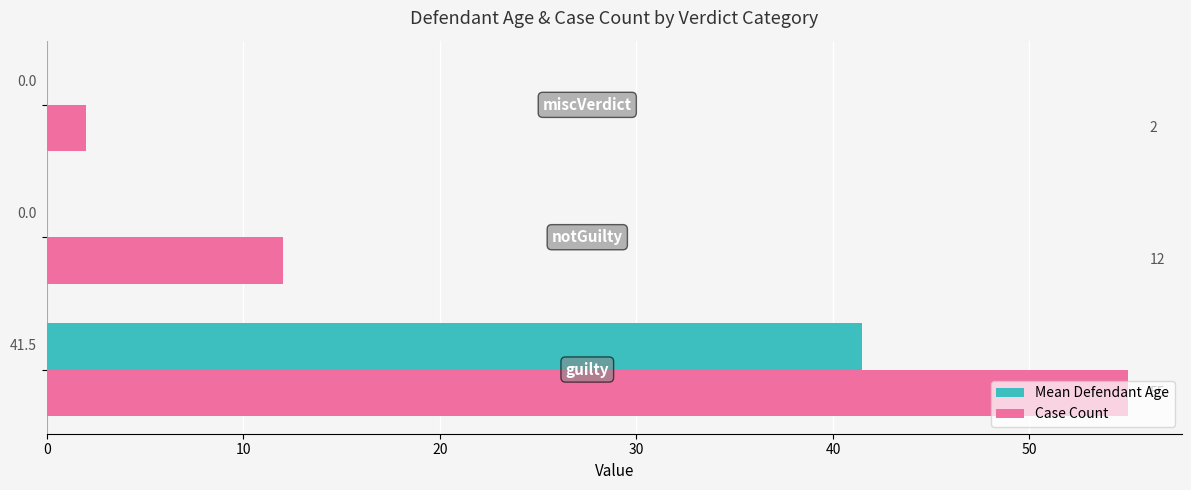

Which series has the largest total across all categories?

Case Count